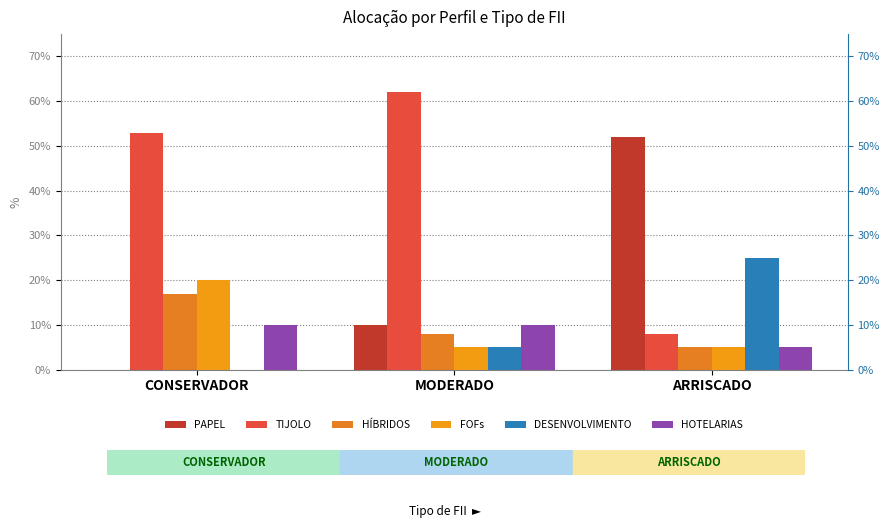

What is the difference between the highest and lowest values at CONSERVADOR?

0.5